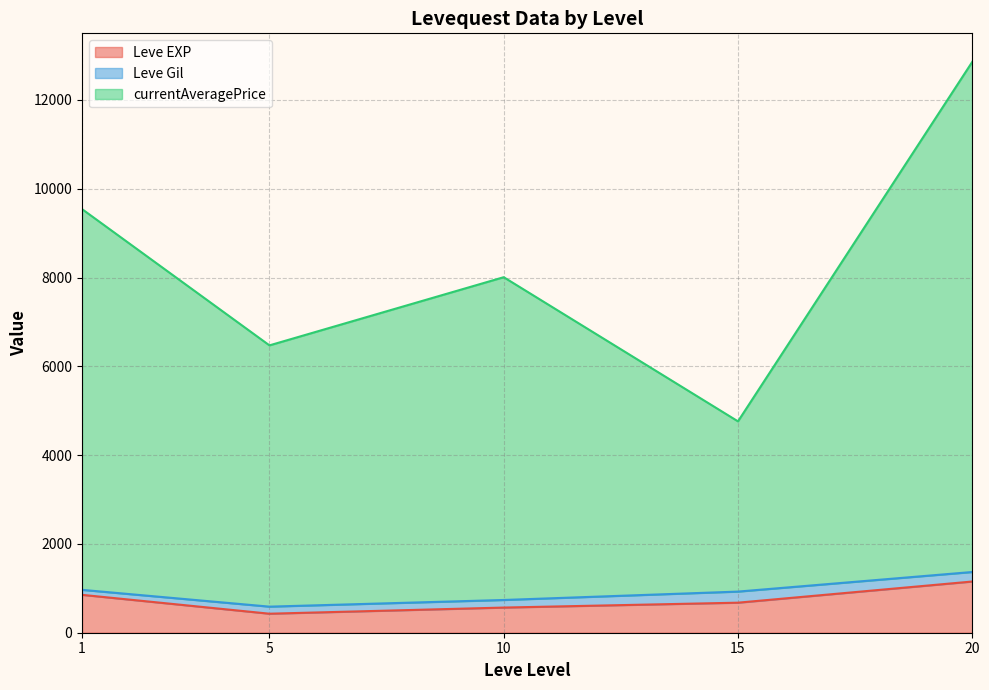

Which category has the highest value across all series?

20